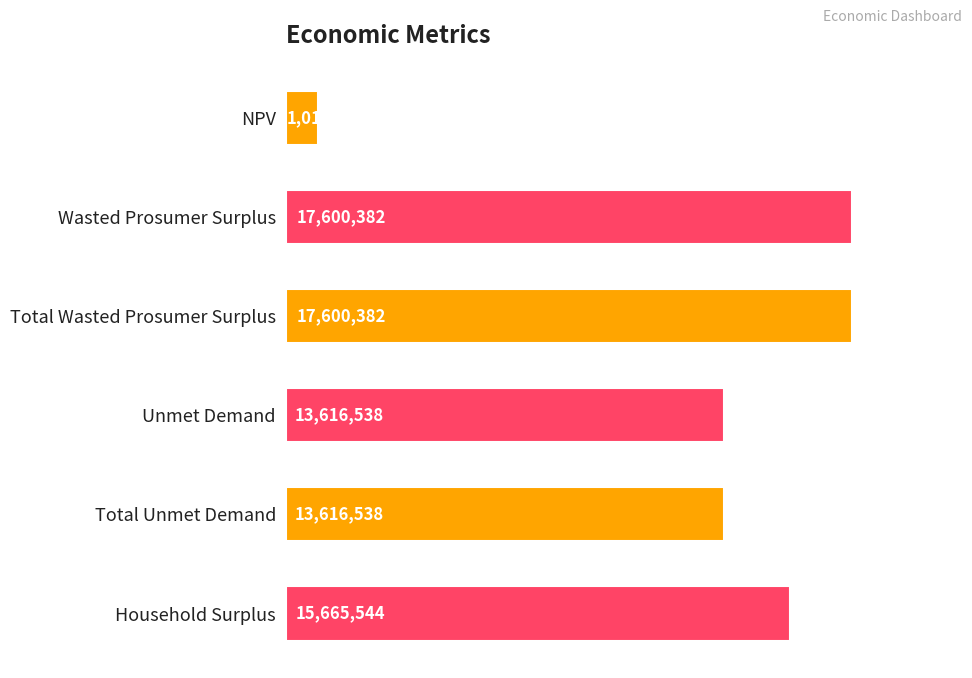

Does the chart contain any negative values?

No